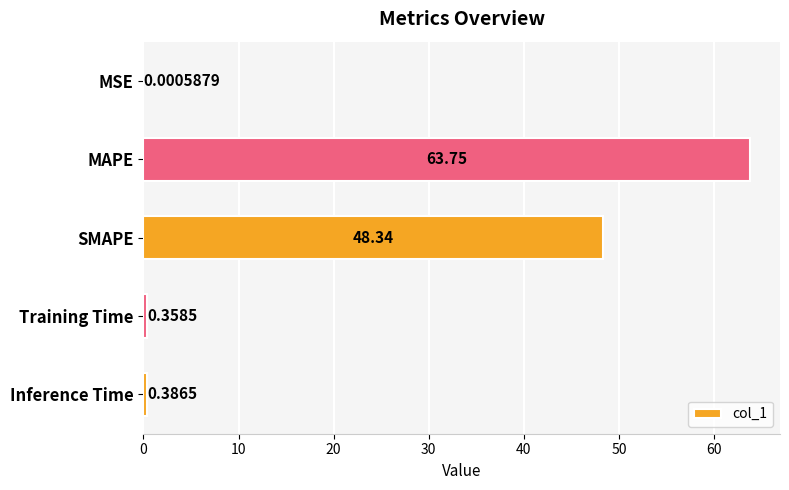

What is the sum of the values at MAPE and Inference Time?

64.1